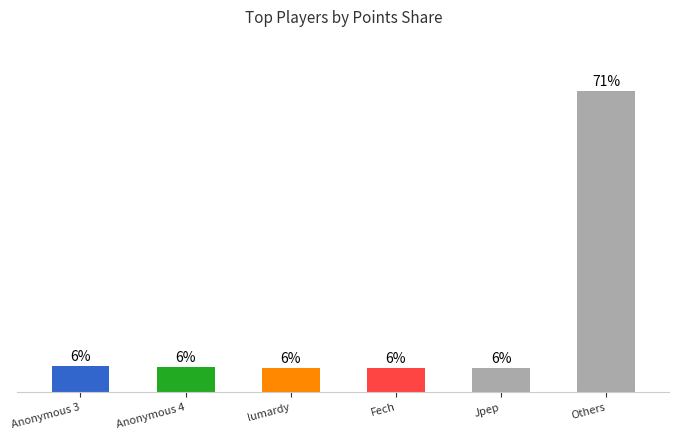

Between Anonymous 4 and Anonymous 3, which is larger?

Anonymous 3